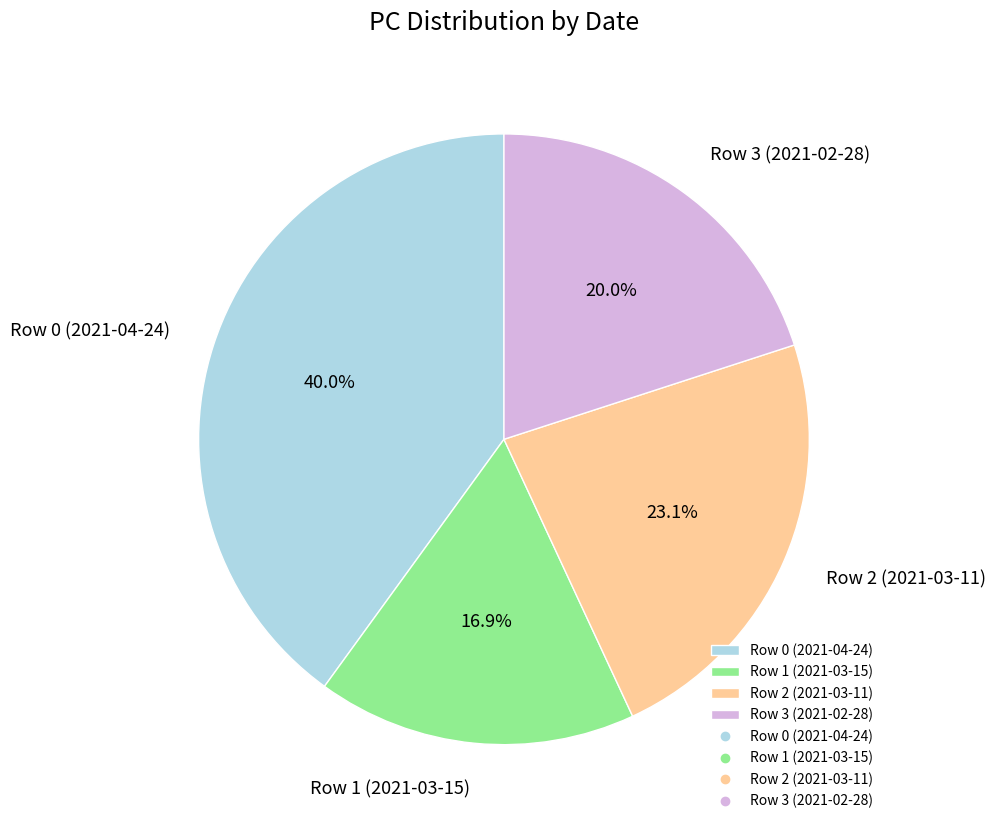

Which category has the biggest portion of the pie?

Row 0 (2021-04-24)